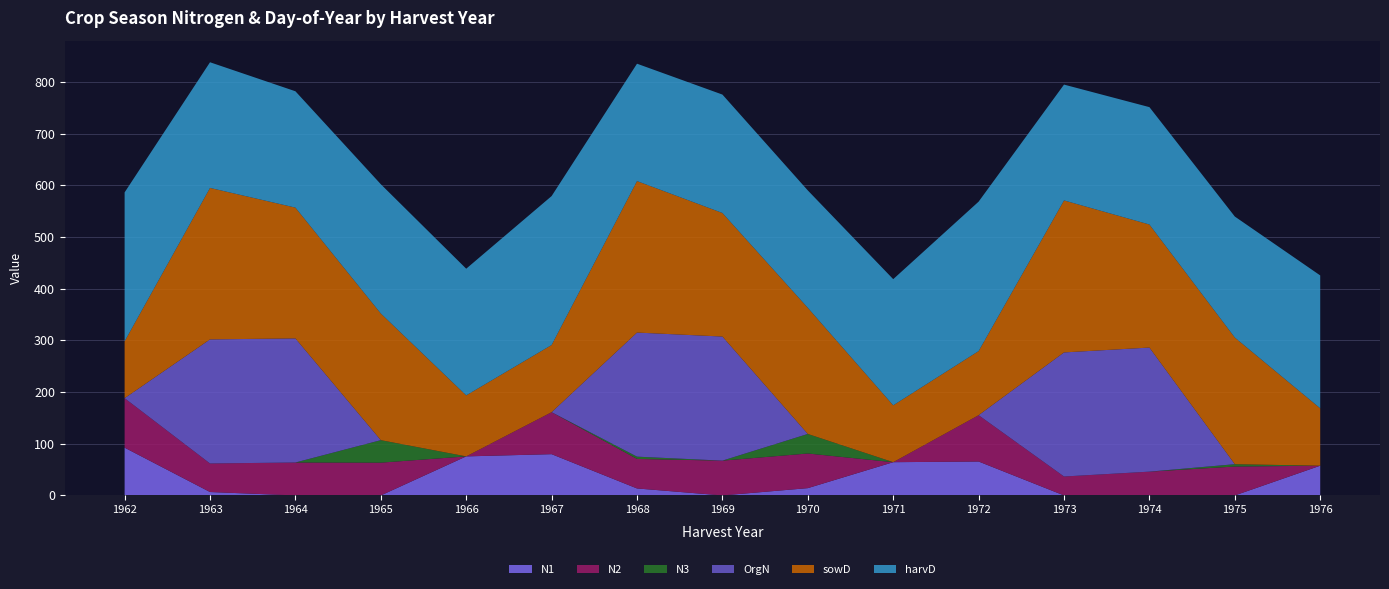

Reading left to right, extract all data points from this chart.

N1: 92.4	6.6	0.0	0.0	75.5	79.8	13.5	0.0	14.1	64.3	65.6	0.0	0.0	0.0	57.5
N2: 95.7	55.2	63.7	63.4	0.0	81.2	57.1	67.3	67.0	0.0	89.6	36.6	46.0	55.9	0.0
N3: 0.0	0.0	0.0	43.5	0.0	0.0	4.4	0.0	37.8	0.0	0.0	0.0	0.0	4.5	0.0
OrgN: 0.0	240.0	240.0	0.0	0.0	0.0	240.0	240.0	0.0	0.0	0.0	240.0	240.0	0.0	0.0
sowD: 110.0	293.0	253.0	245.0	118.0	130.0	293.0	239.0	244.0	110.0	124.0	294.0	238.0	245.0	111.0
harvD: 288.0	243.0	225.0	250.0	245.0	288.0	227.0	229.0	227.0	244.0	289.0	224.0	227.0	234.0	257.0